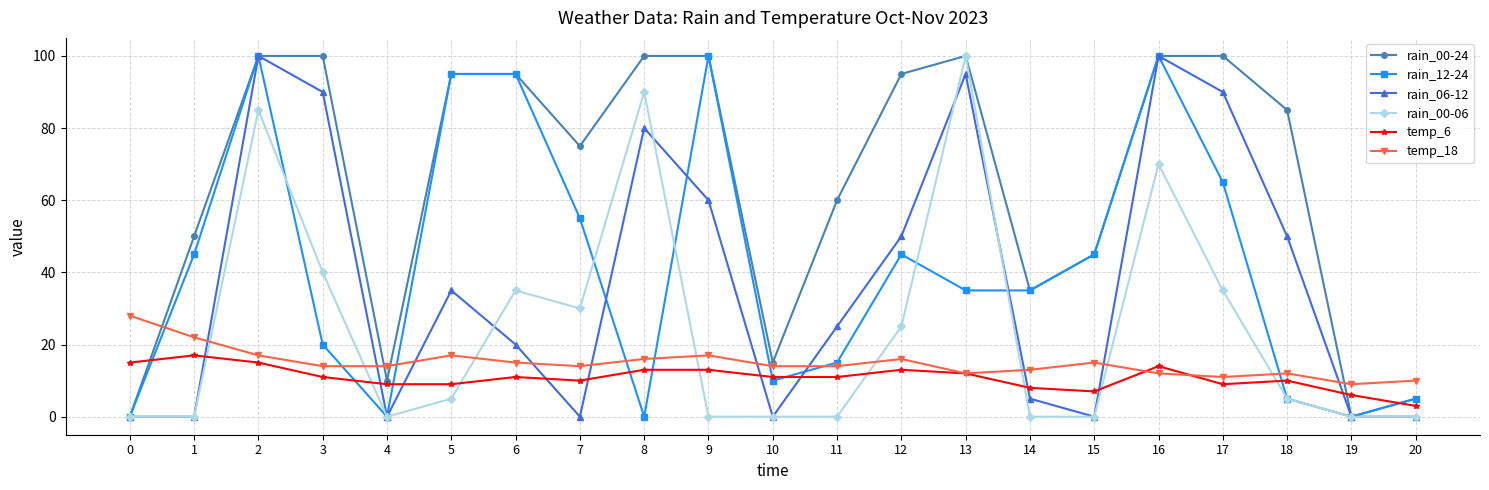

How many lines are shown in the chart?

6